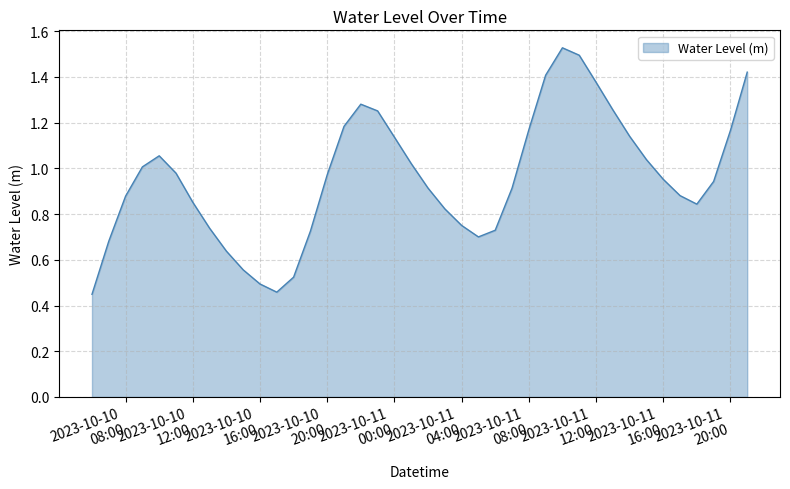

What is the label of the 19th point from the left?

2023-10-11 00:00